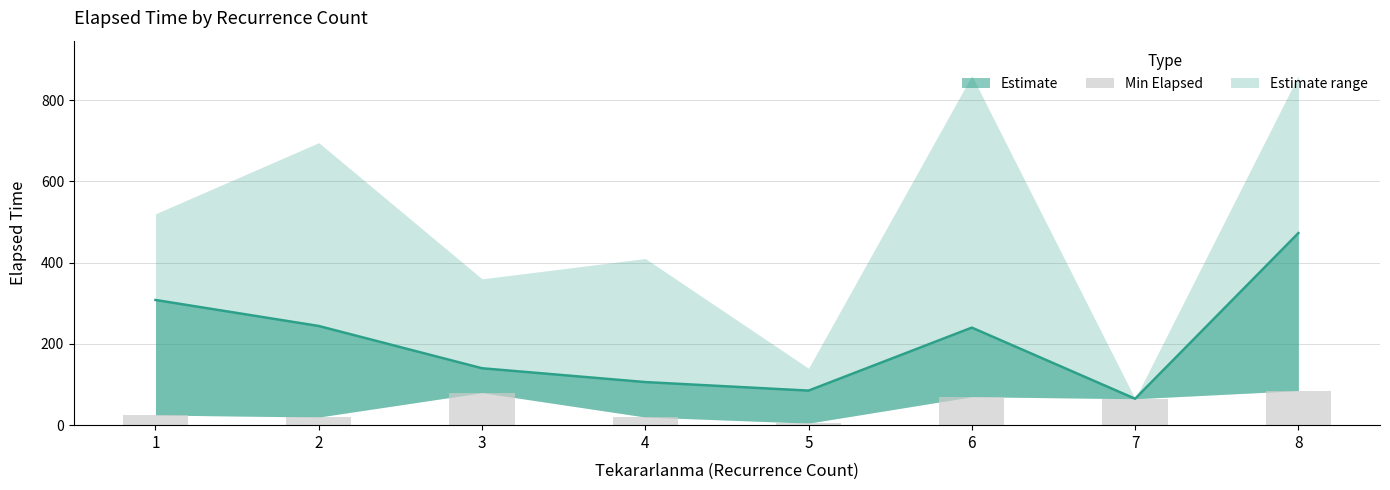

Is it true that the value at 3 is 40?

False